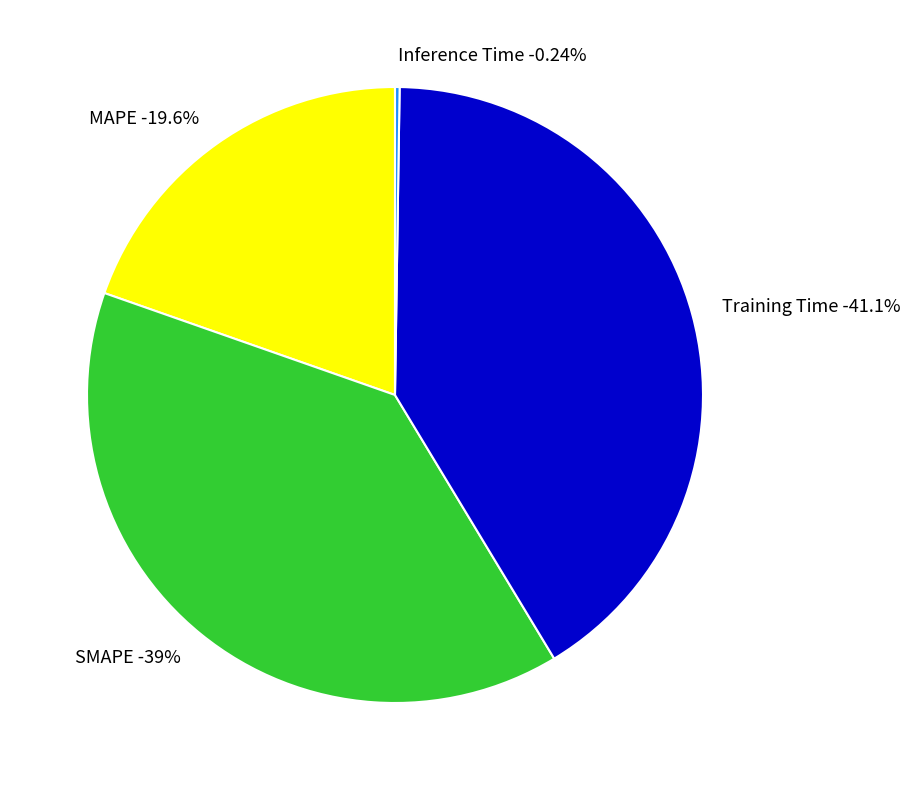

Is it true that SMAPE is 48% of the pie?

False